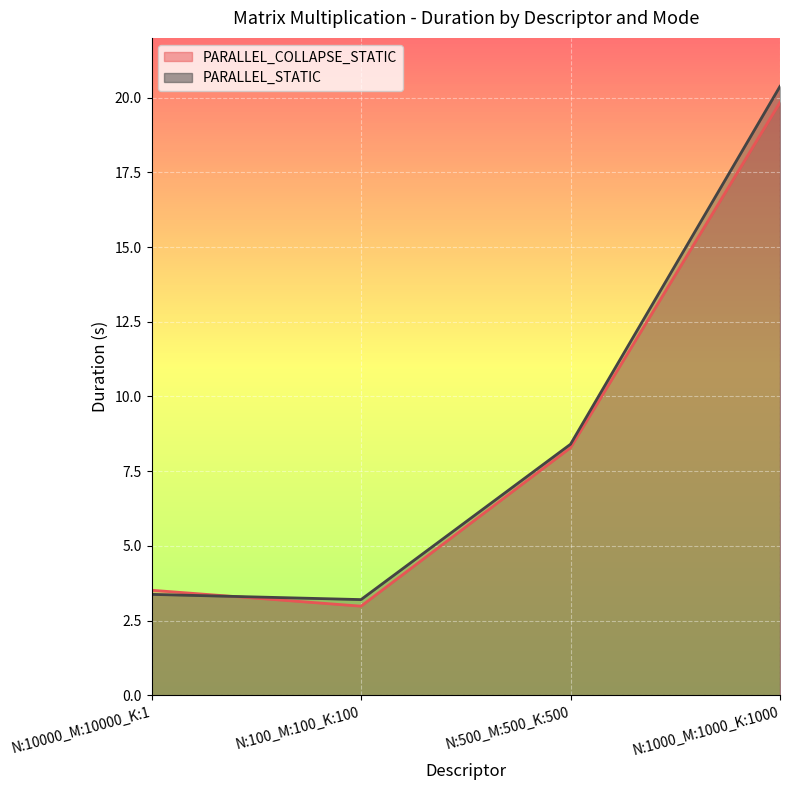

Between N:1000_M:1000_K:1000 and N:100_M:100_K:100, which is larger?

N:1000_M:1000_K:1000